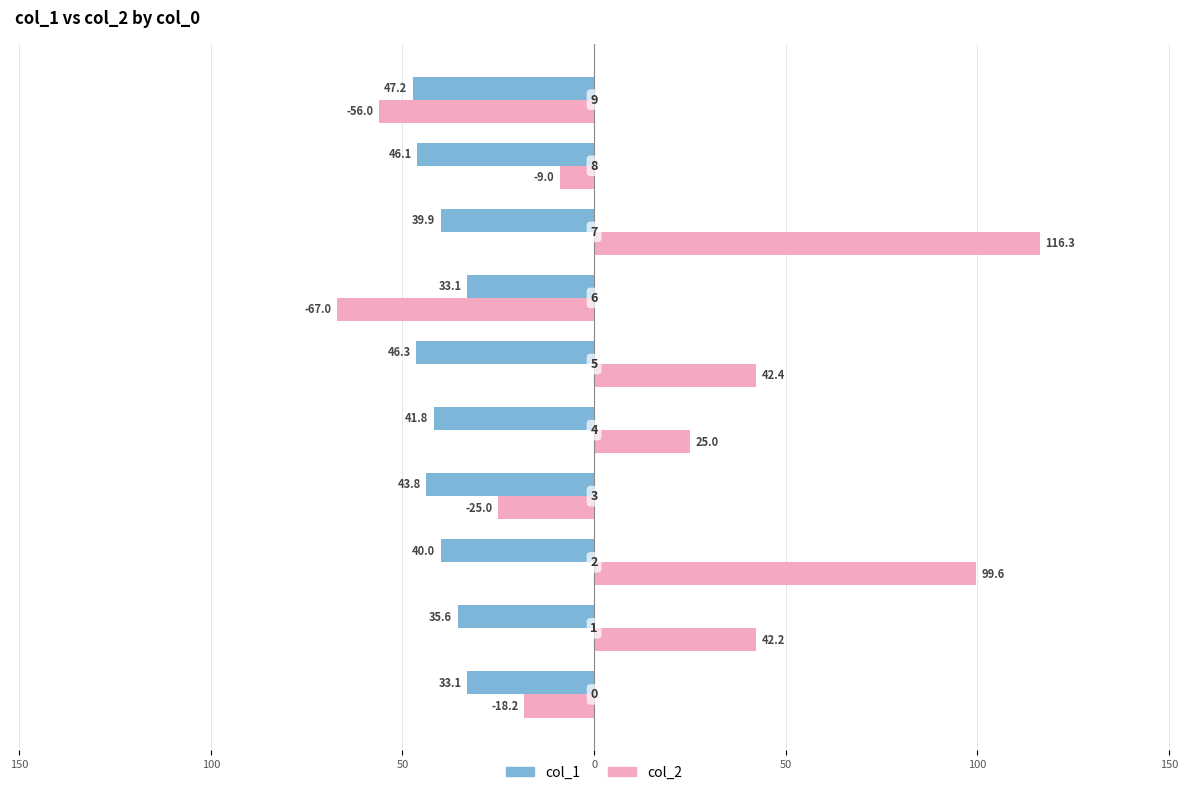

What are all the series names shown in the legend?

col_1, col_2